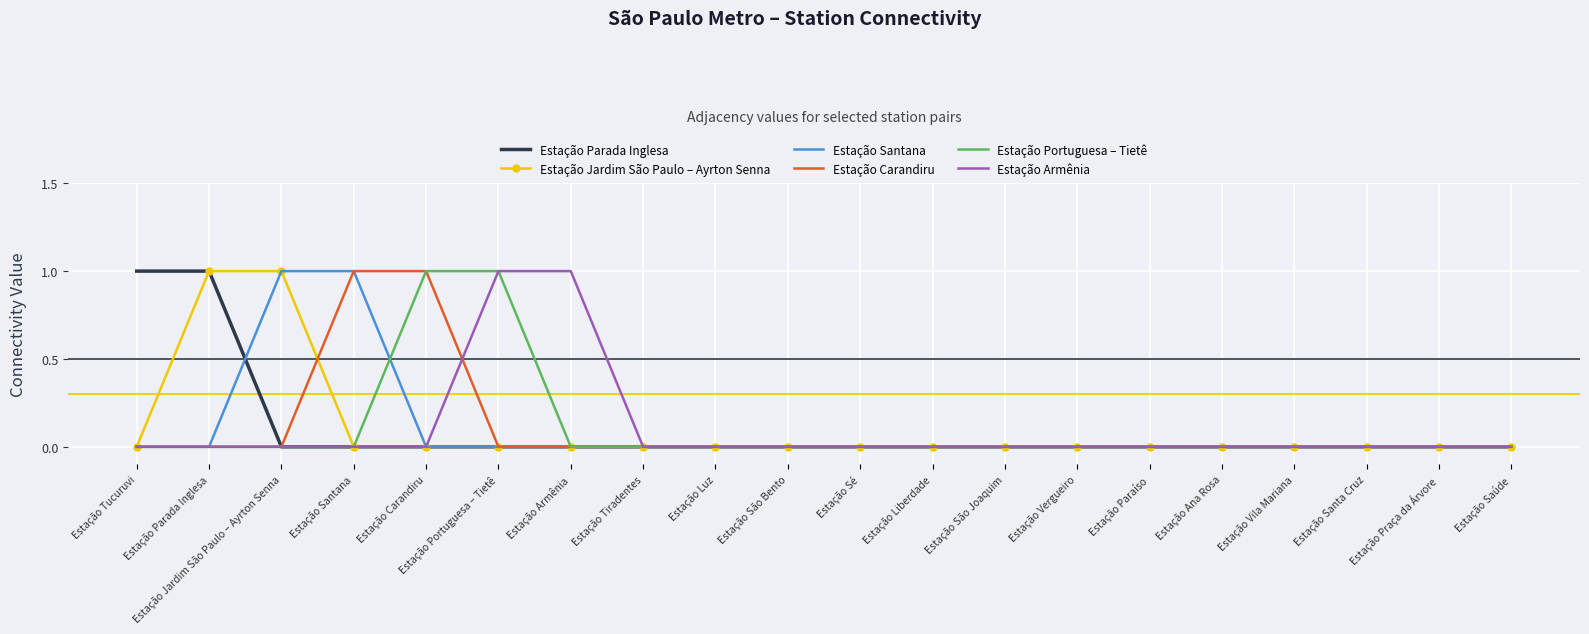

What position from the right is Estação Armênia?

14